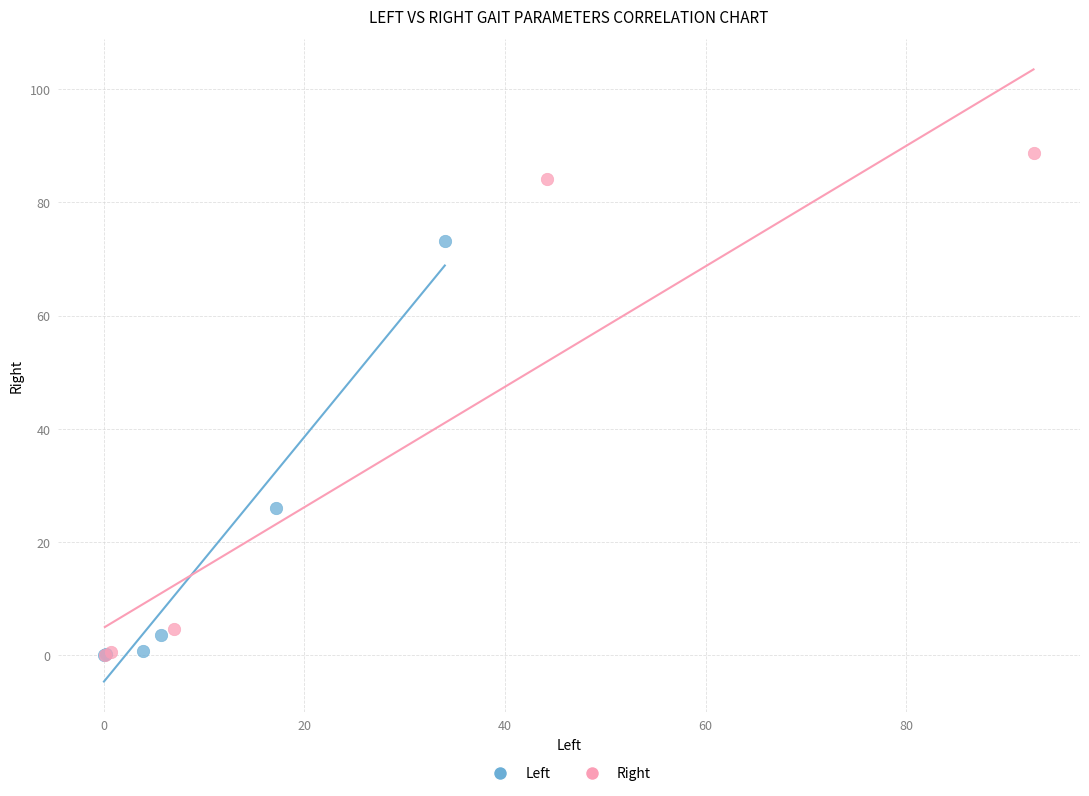

What are all the series names shown in the legend?

Left, Right